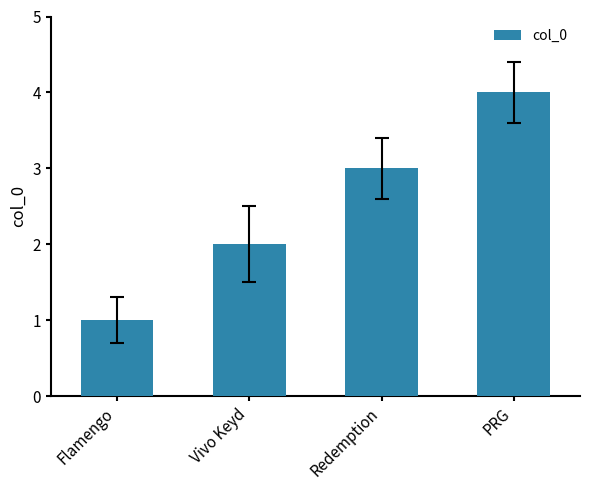

Does the chart contain stacked bars?

No